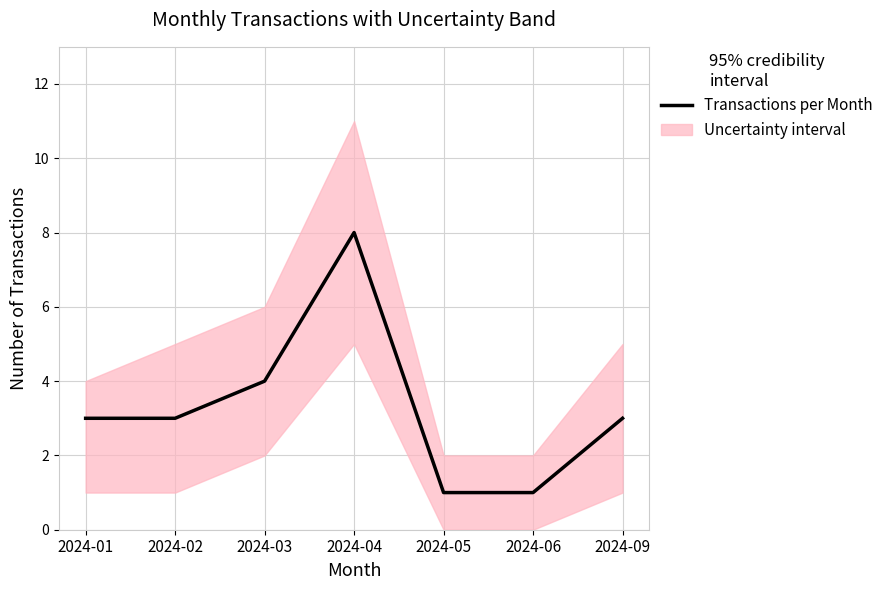

What is the change in value from 2024-01 to 2024-03?

+1